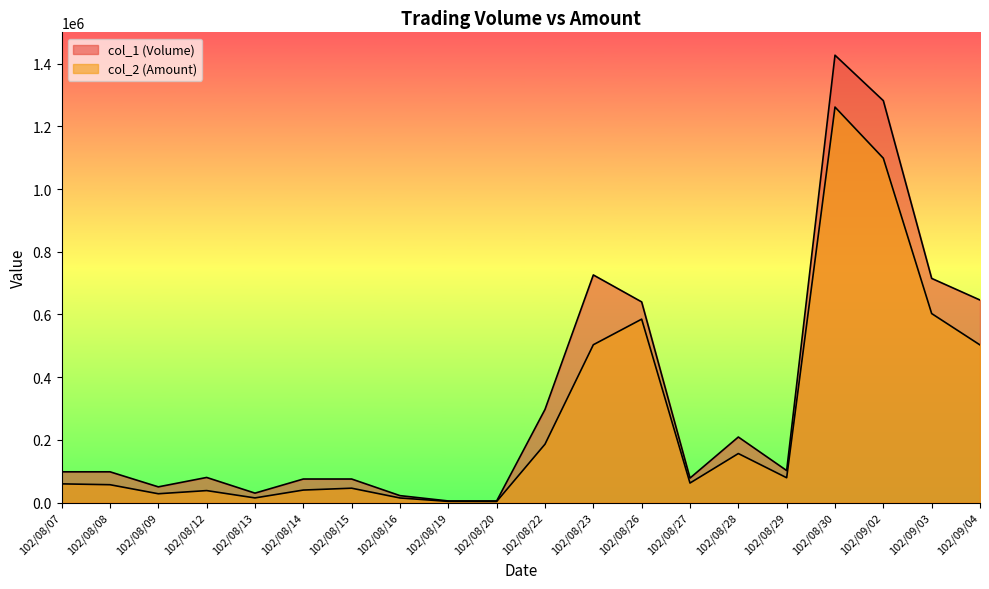

How many values in the col_2 (Amount) series are below 62150?

10